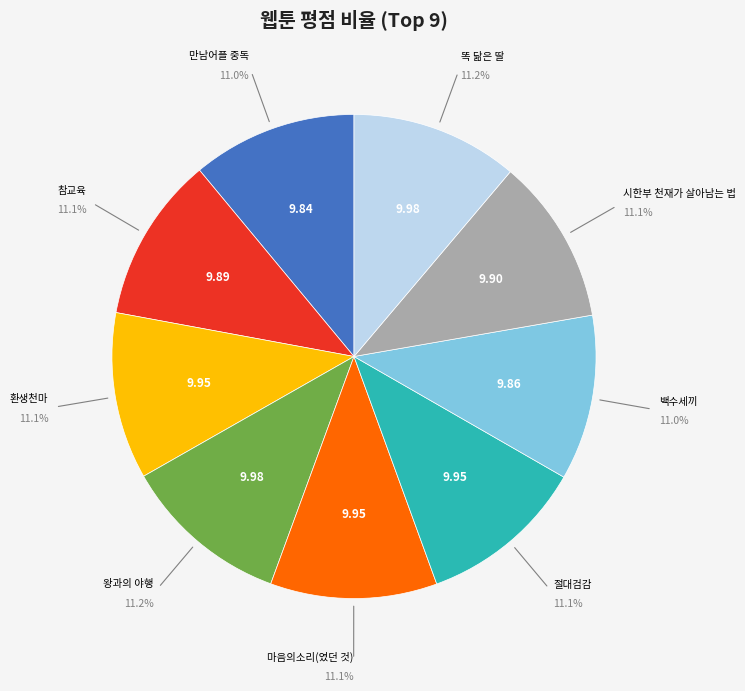

How many slices are in this pie chart?

9